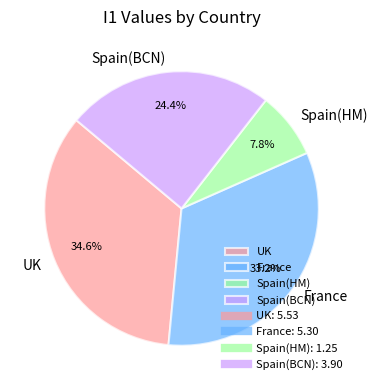

Is there a majority slice in this chart?

No